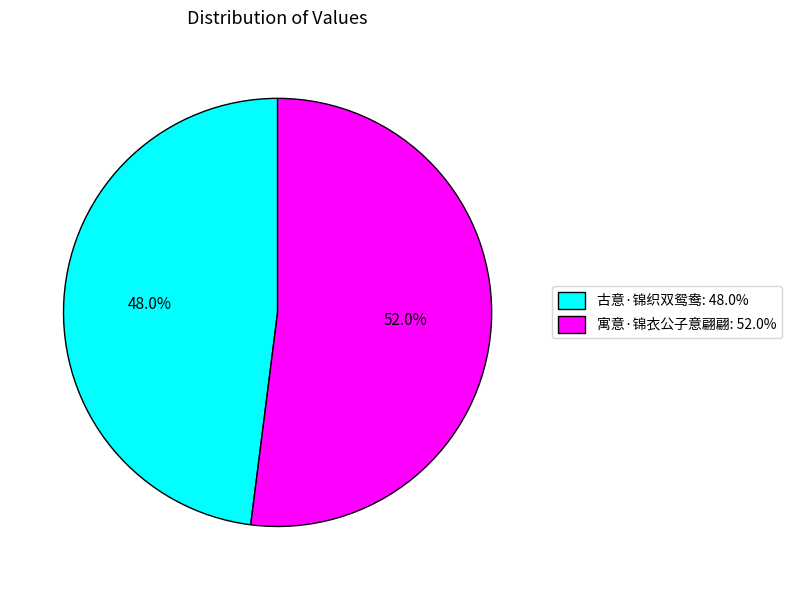

How much of the chart is everything except 寓意·锦衣公子意翩翩?

48.0%